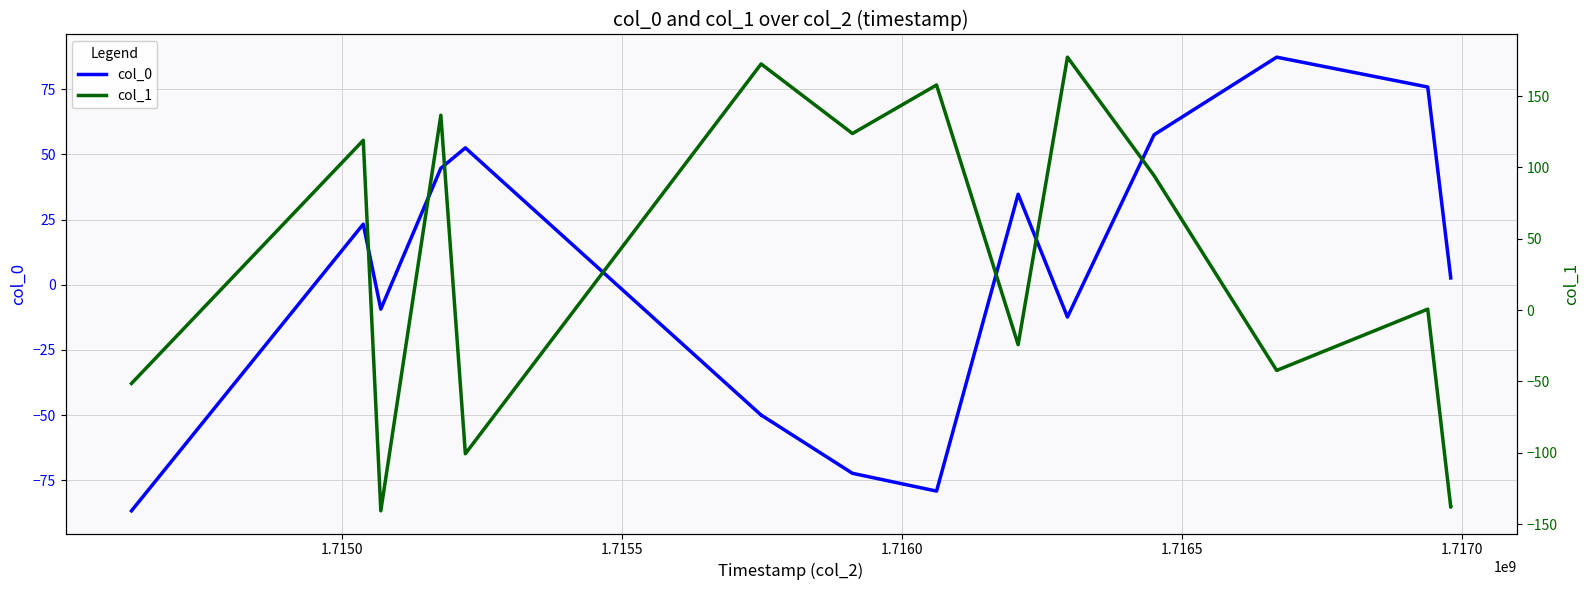

Does the chart display data point markers on the line(s)?

No